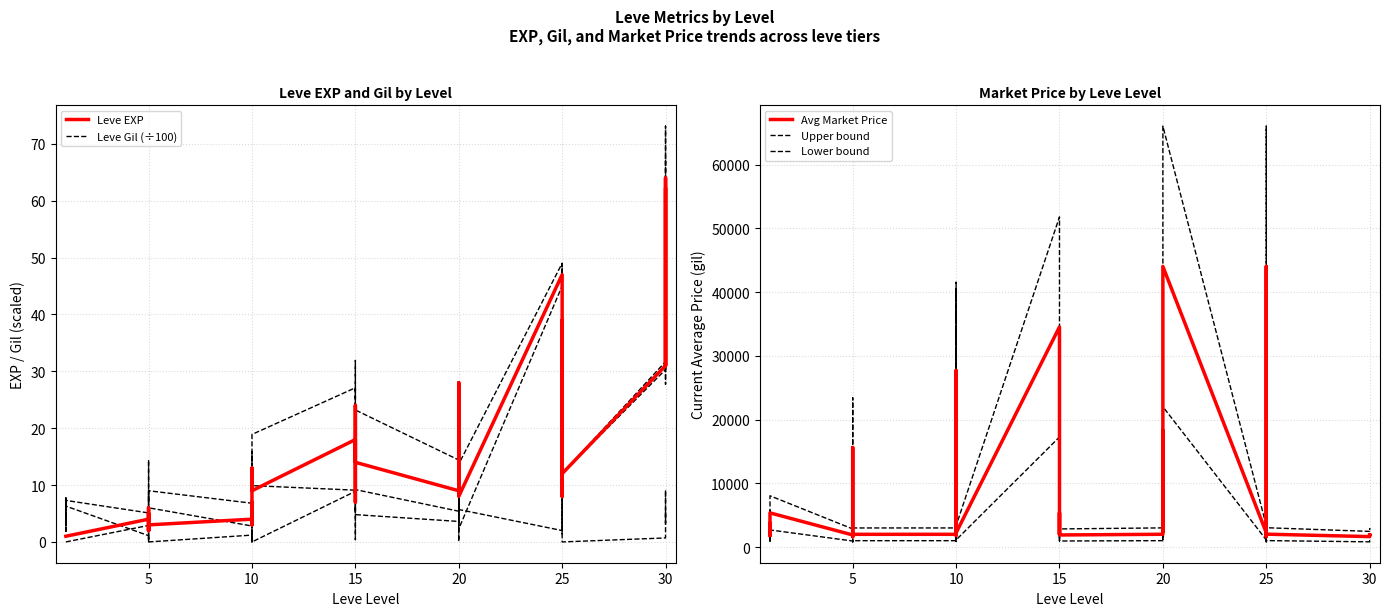

Which series has the largest total across all categories?

Upper bound